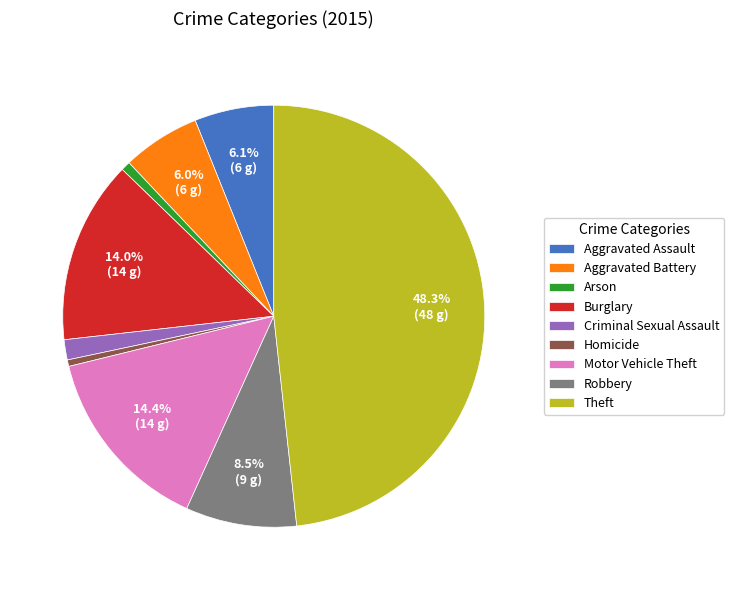

What portion of the pie excludes Robbery?

91.5%